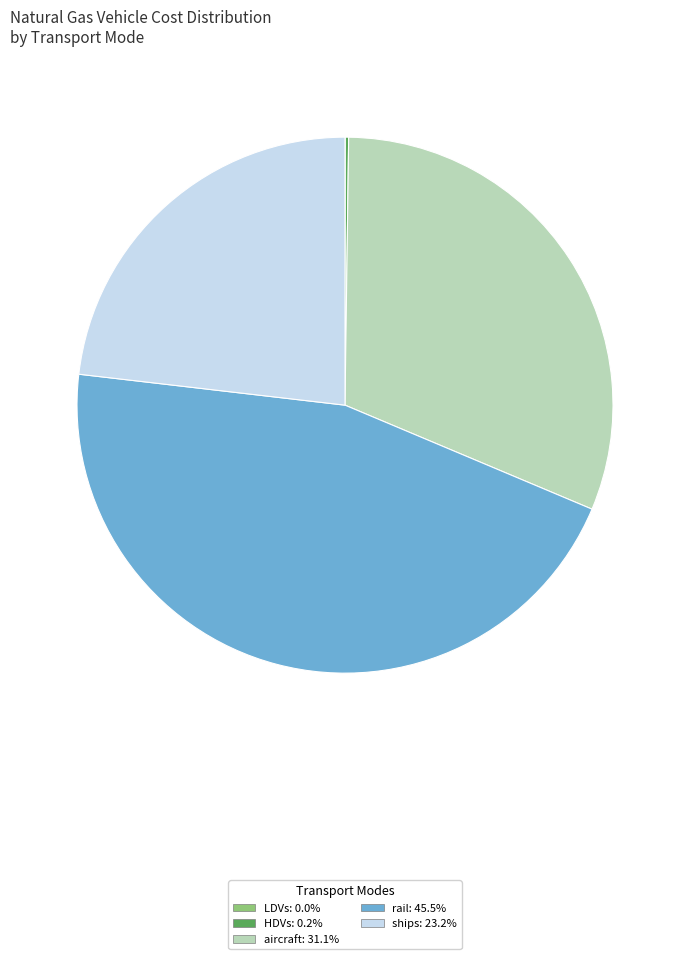

Does ships: 23.2% account for over 50% of the chart?

No